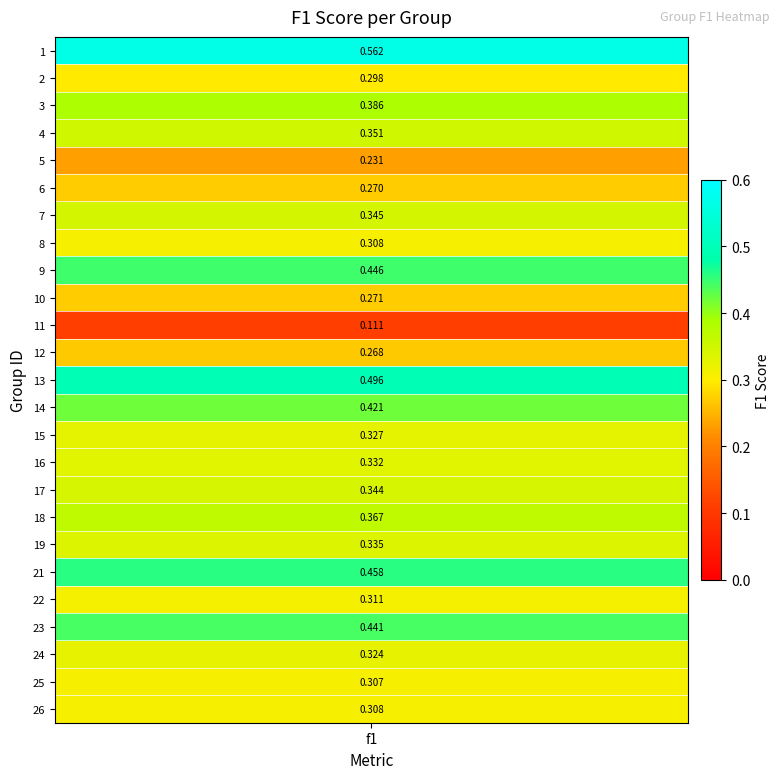

Where is the data nearest to the value 0?

11